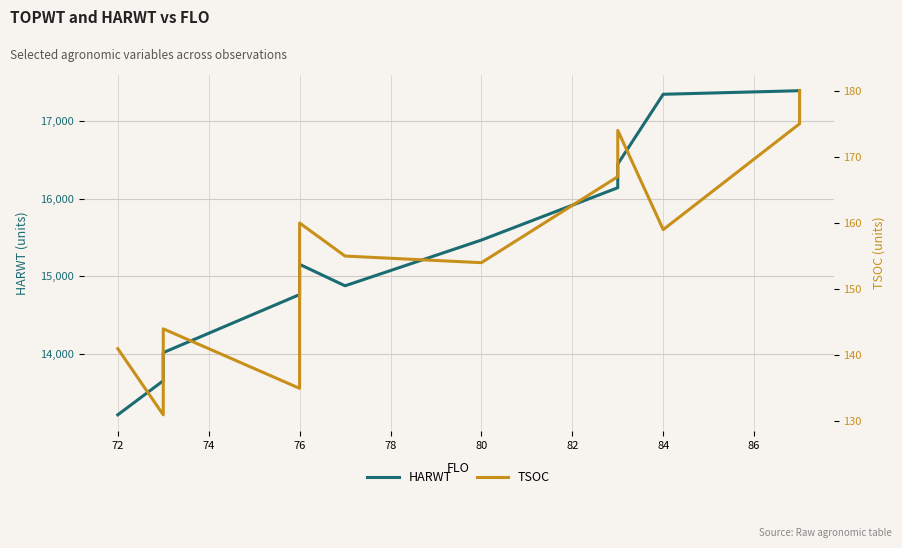

How many interior local peaks does the HARWT series have?

1